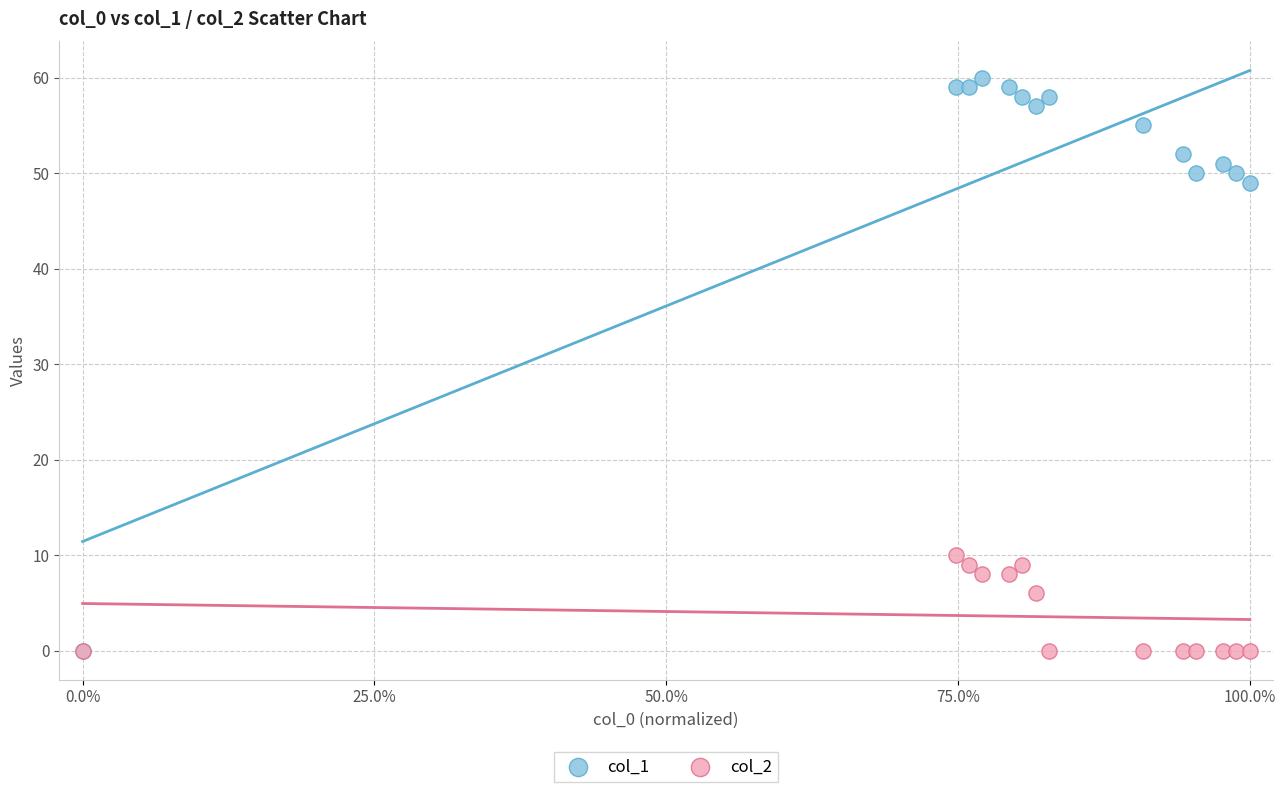

Across all series, what Y value is closest to 30?

49